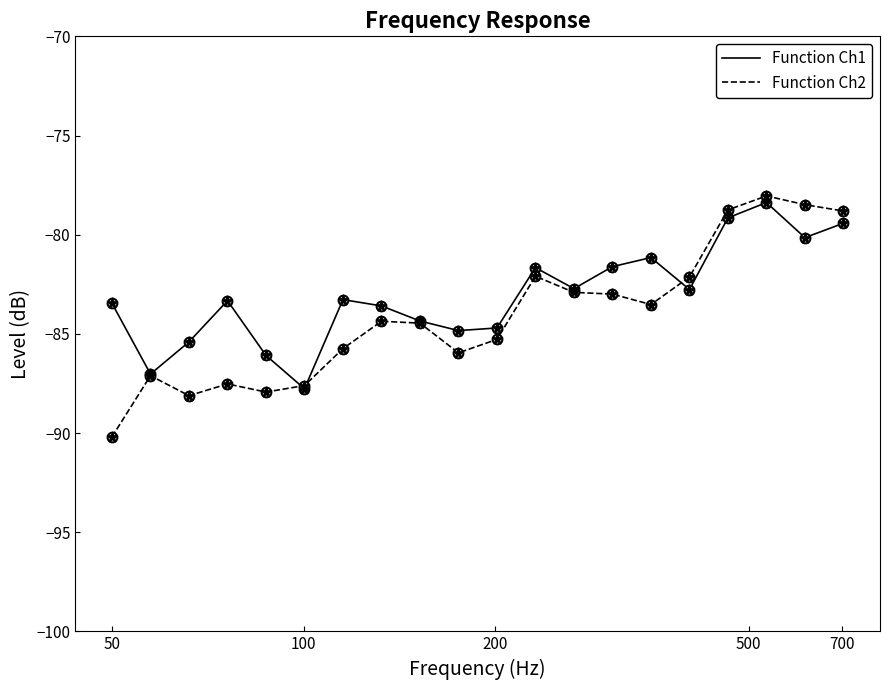

Which series has the widest spread of values?

Function Ch2